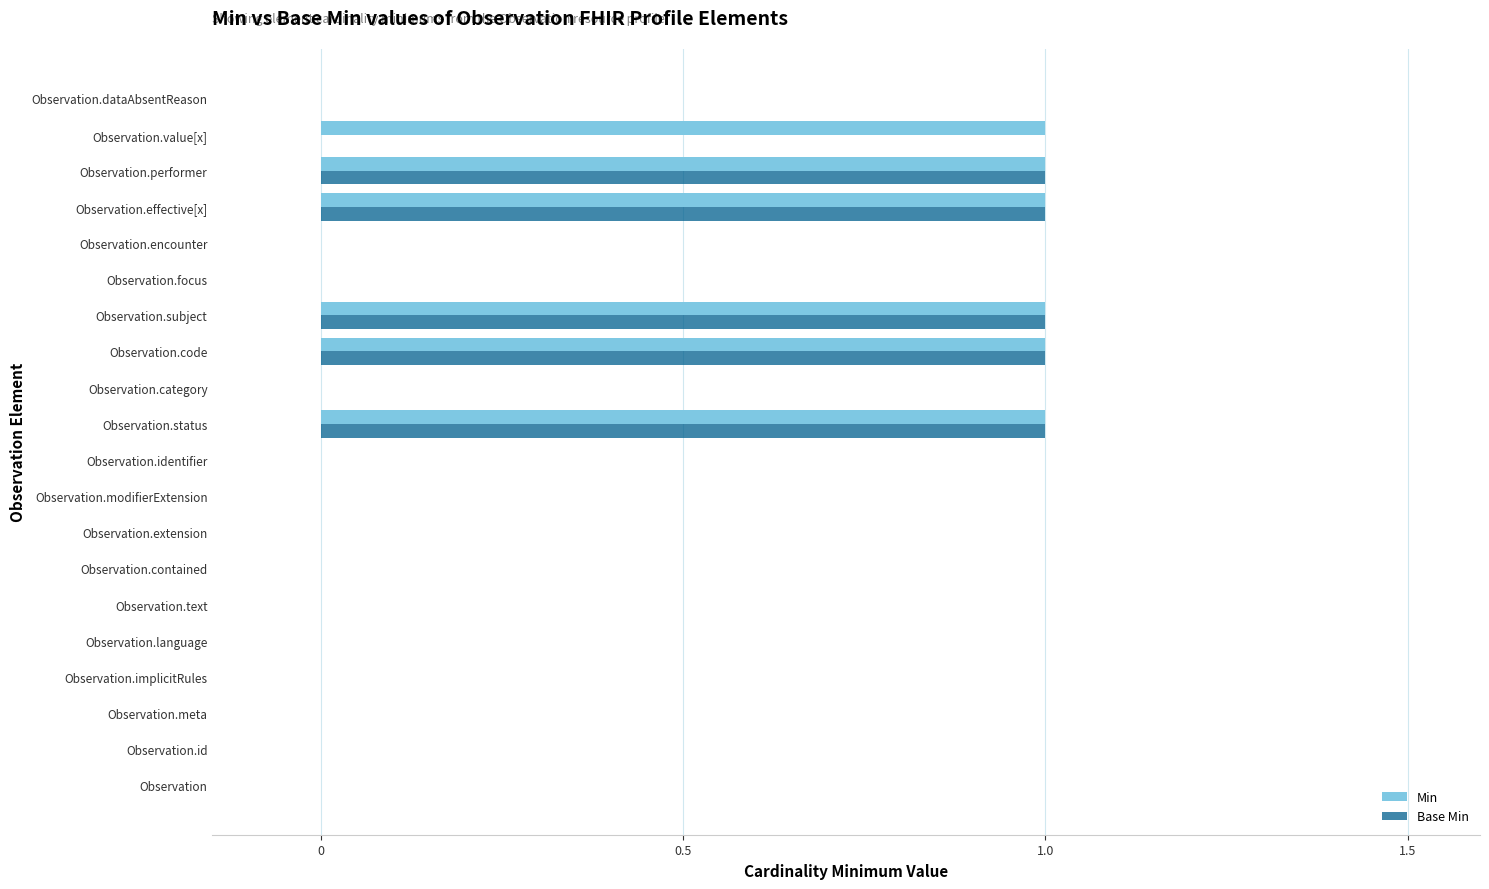

What is the sum of all Base Min values?

5